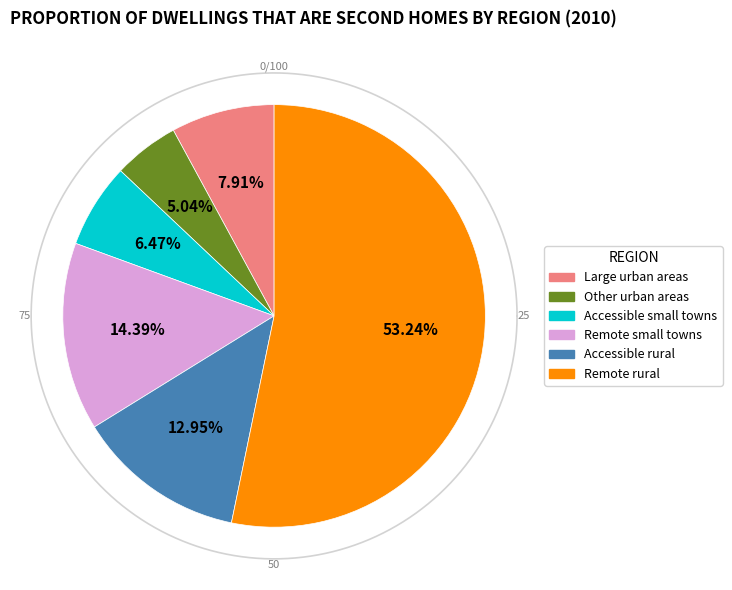

Which has a higher value, Remote small towns or Other urban areas?

Remote small towns